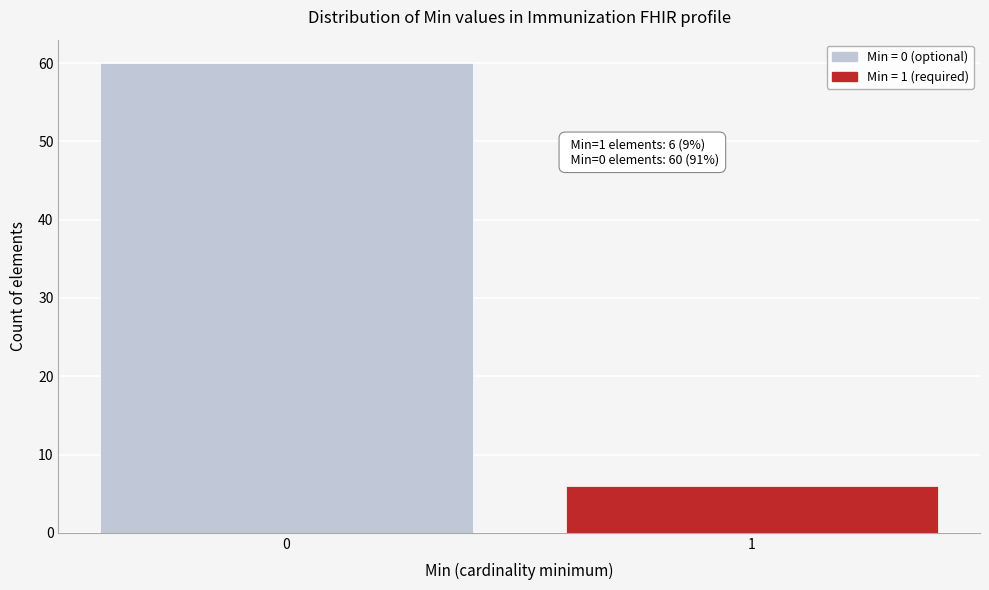

Reading left to right, transcribe all the data shown in this chart.

60	6